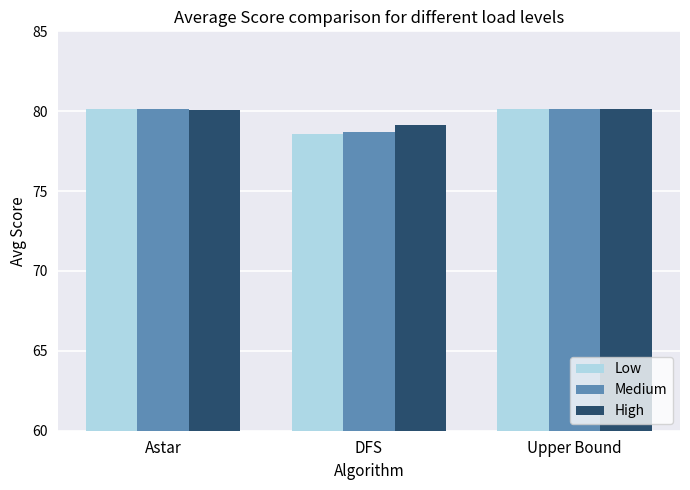

What is the average value of the High series?

79.8